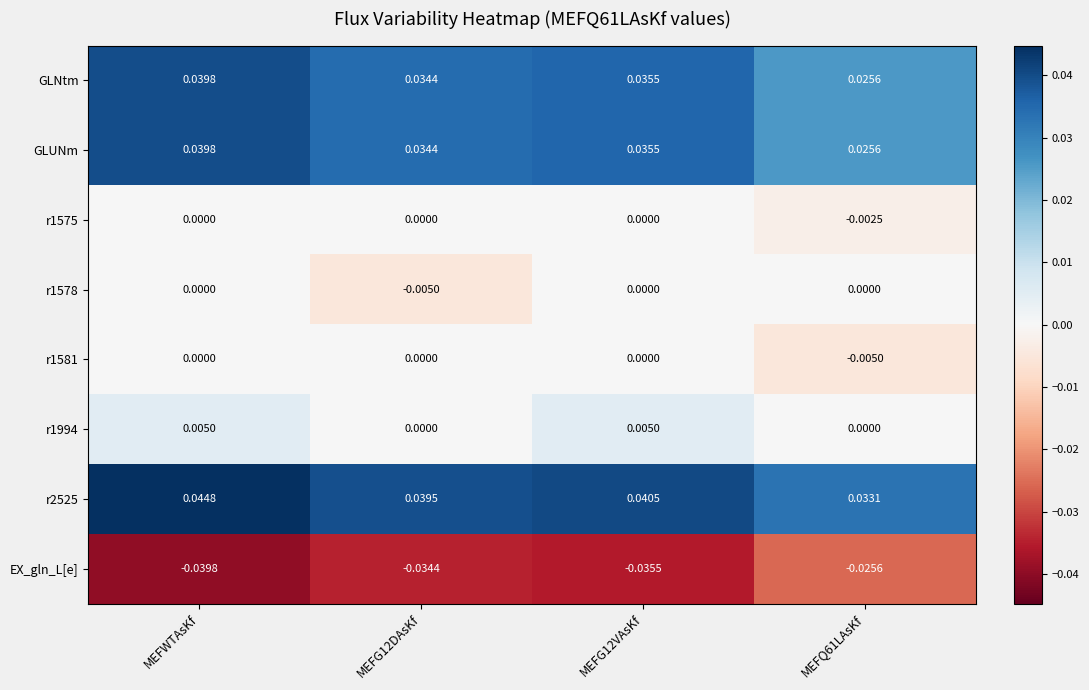

Which label corresponds to the smallest value in the chart?

MEFWTAsKf